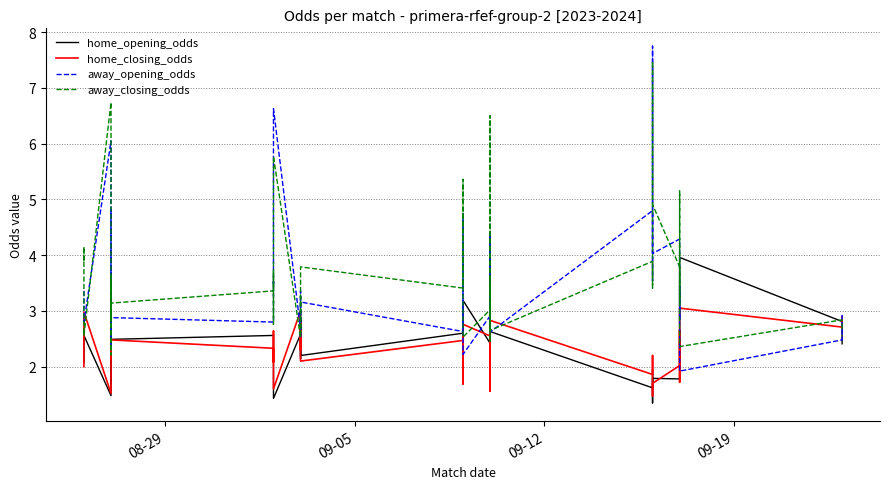

Is it true that away_opening_odds equals 9.8 at 09-19?

False